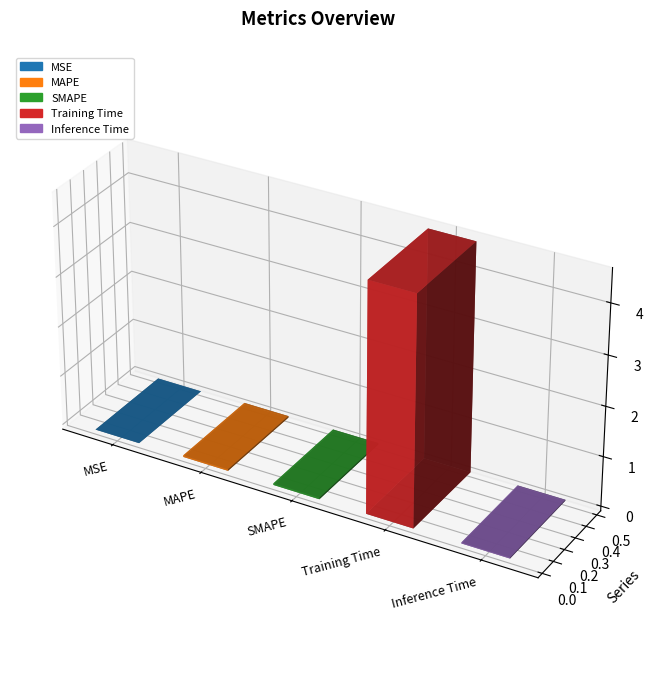

What is the change in value from SMAPE to Training Time?

+4.5